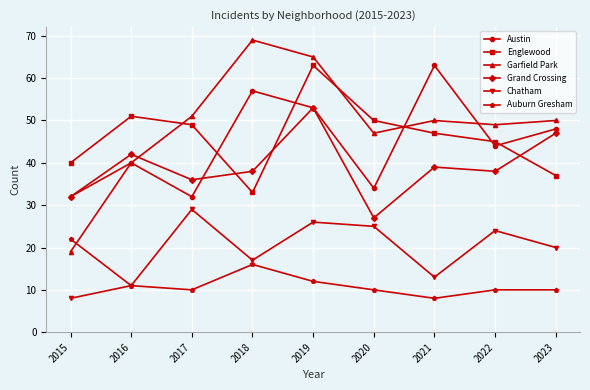

What is the difference between the second highest and minimum values in the Austin series?

25